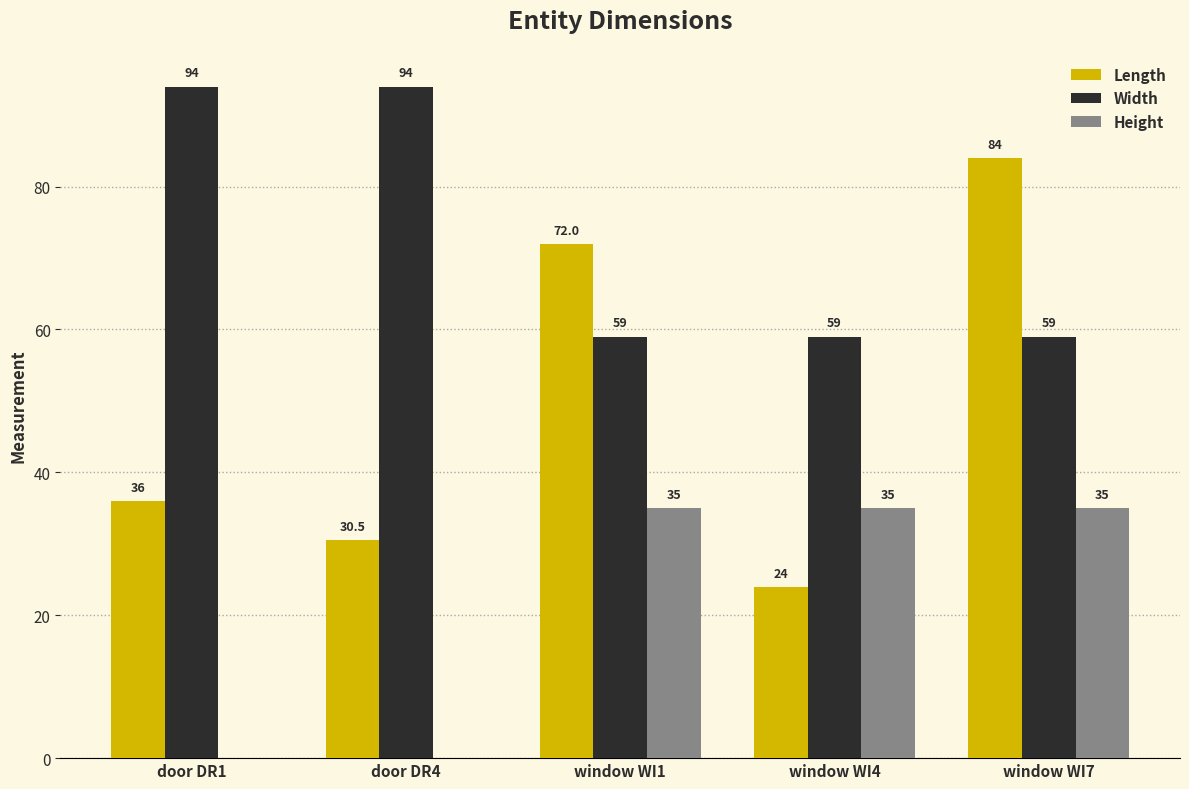

What is the average value of the Width series?

73.0